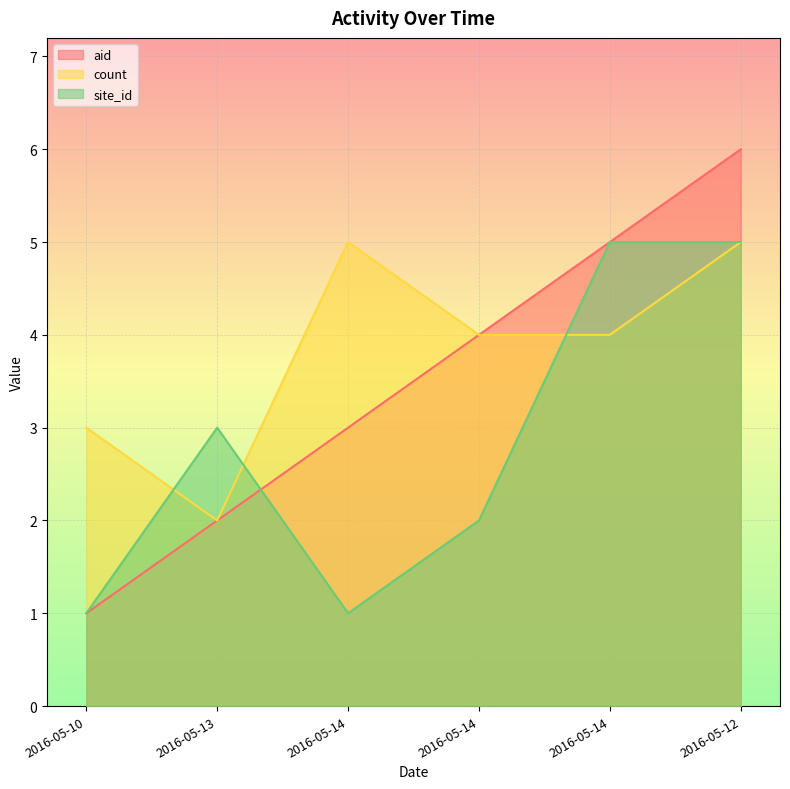

Is the value of site_id at 2016-05-14 greater than the value of count at 2016-05-14?

No